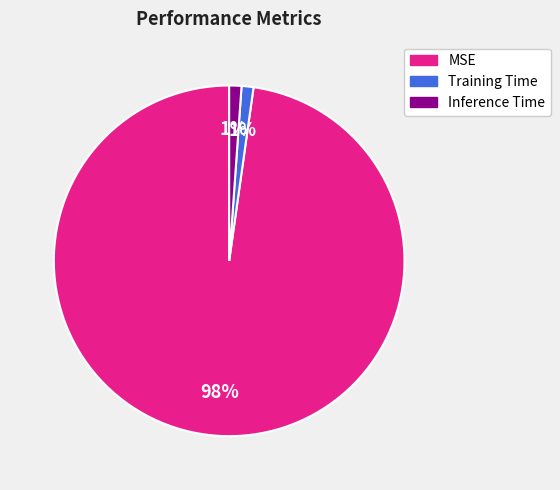

Which slice represents more than half of the pie?

MSE